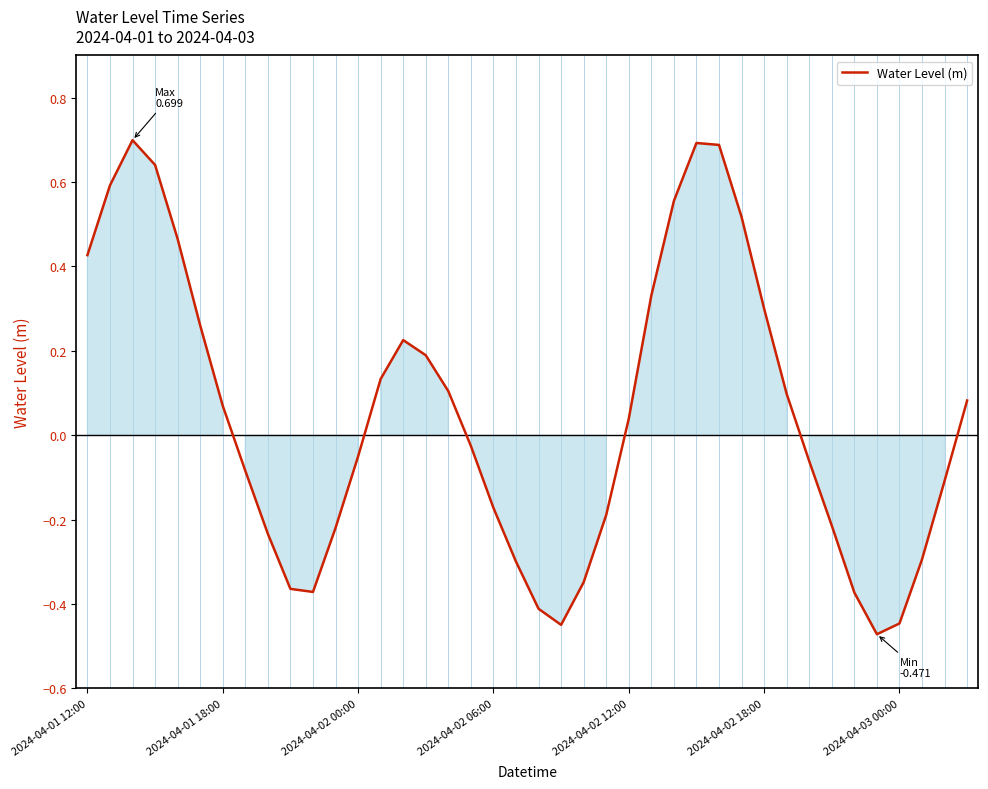

What is the greatest value displayed?

0.7